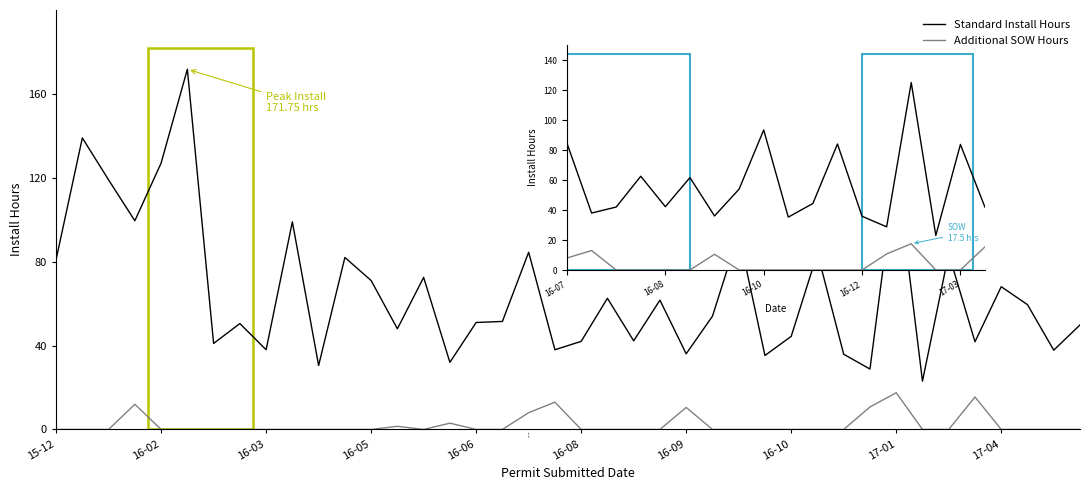

How many interior local peaks does the Additional SOW Hours series have?

7